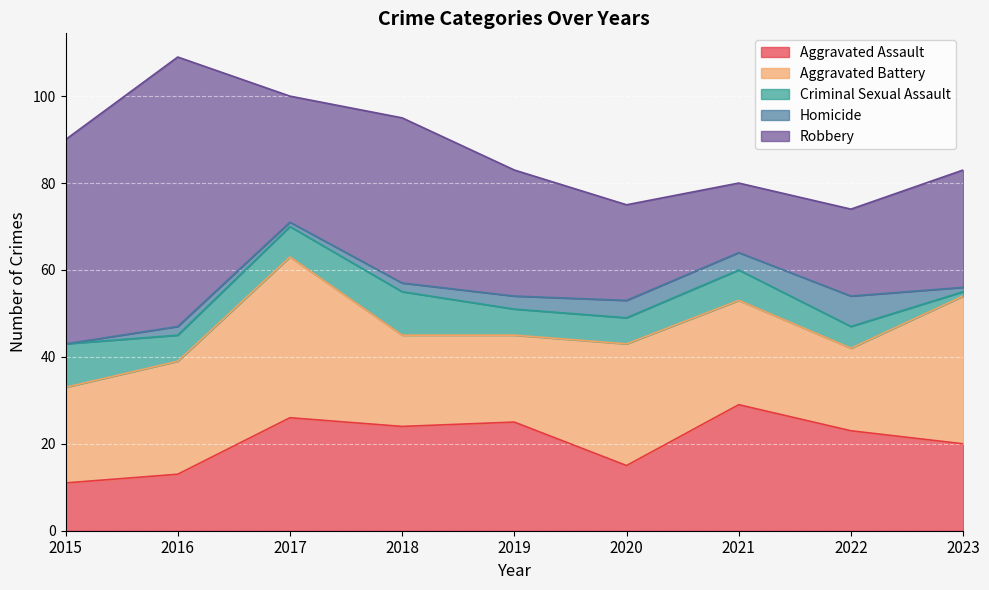

What is the value of the Aggravated Assault point at the 5th from the left?

25